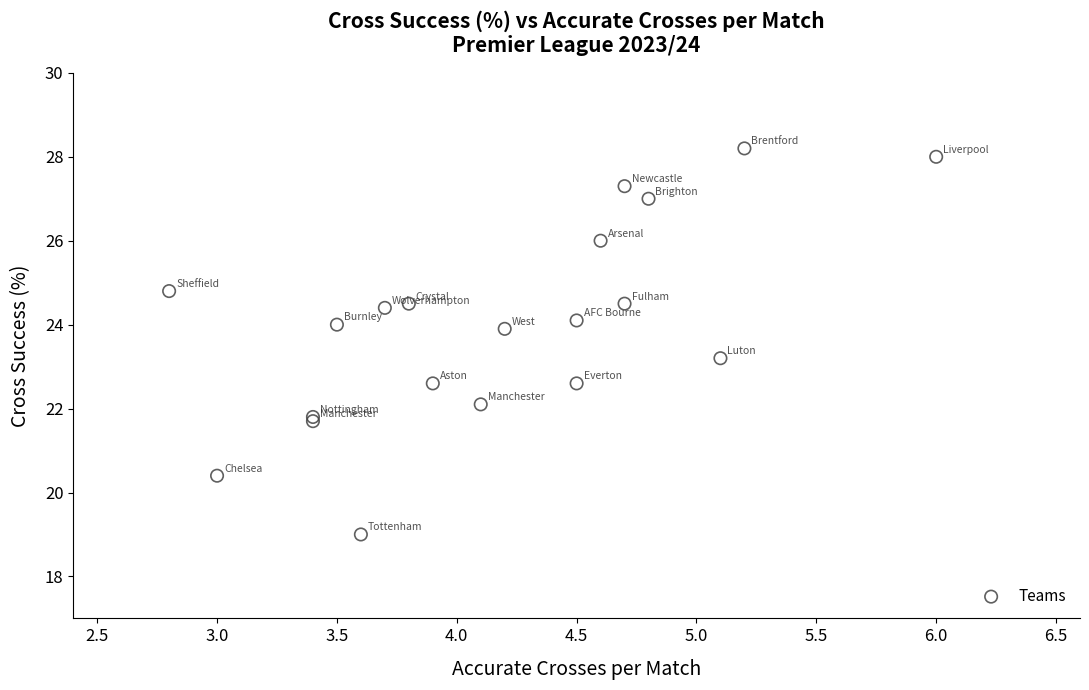

What Y value in the scatter plot is closest to 23?

23.2